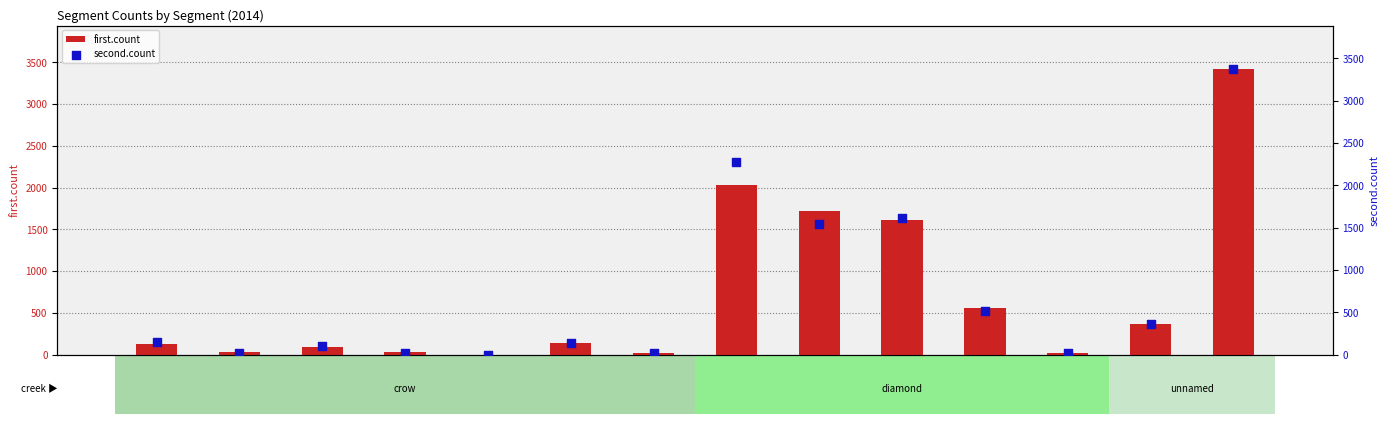

Which series reaches the minimum Y coordinate?

first.count